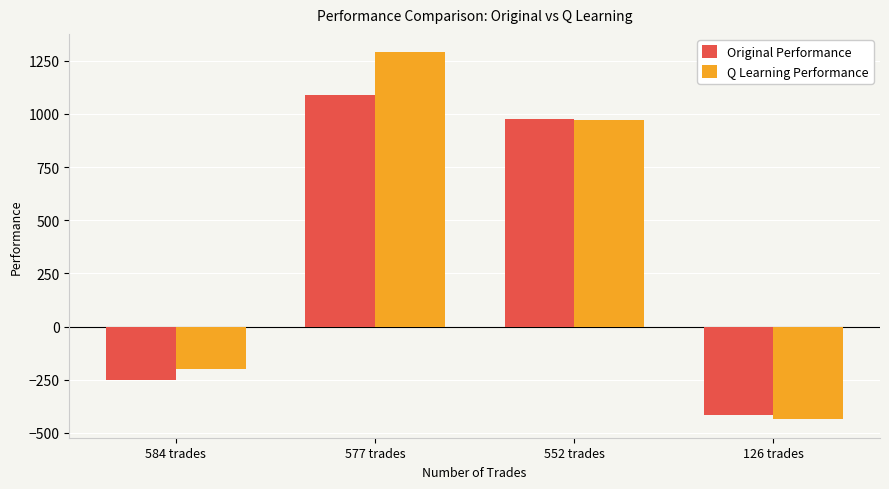

Rank the series by their average value, from highest to lowest.

Q Learning Performance, Original Performance